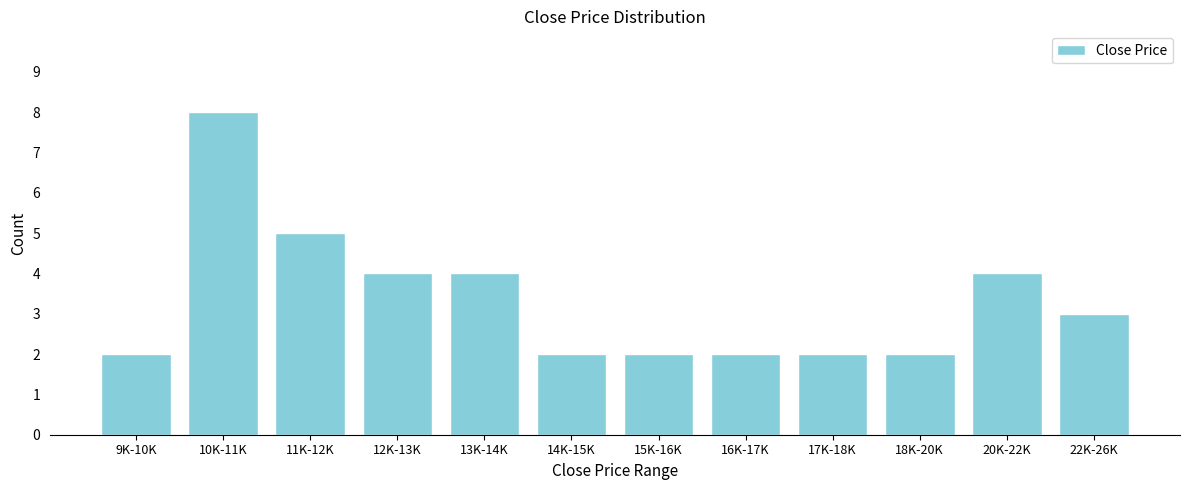

Reading left to right, transcribe all the data shown in this chart.

2	8	5	4	4	2	2	2	2	2	4	3